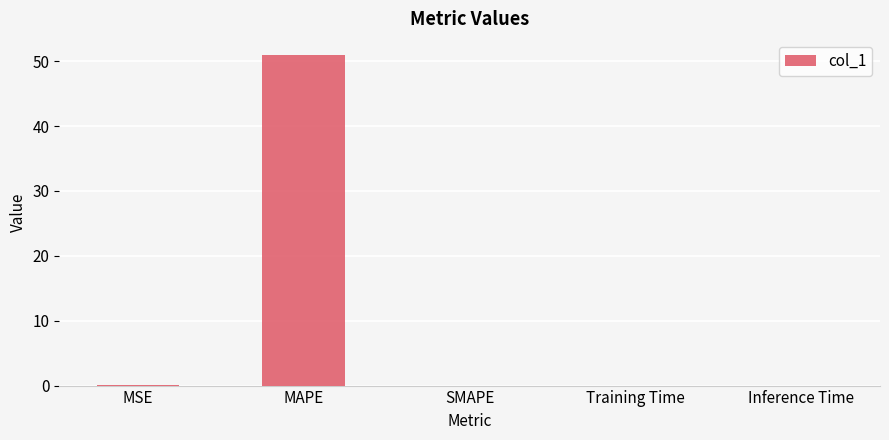

The chart shows a value of 0.0 at Training Time. True or false?

True